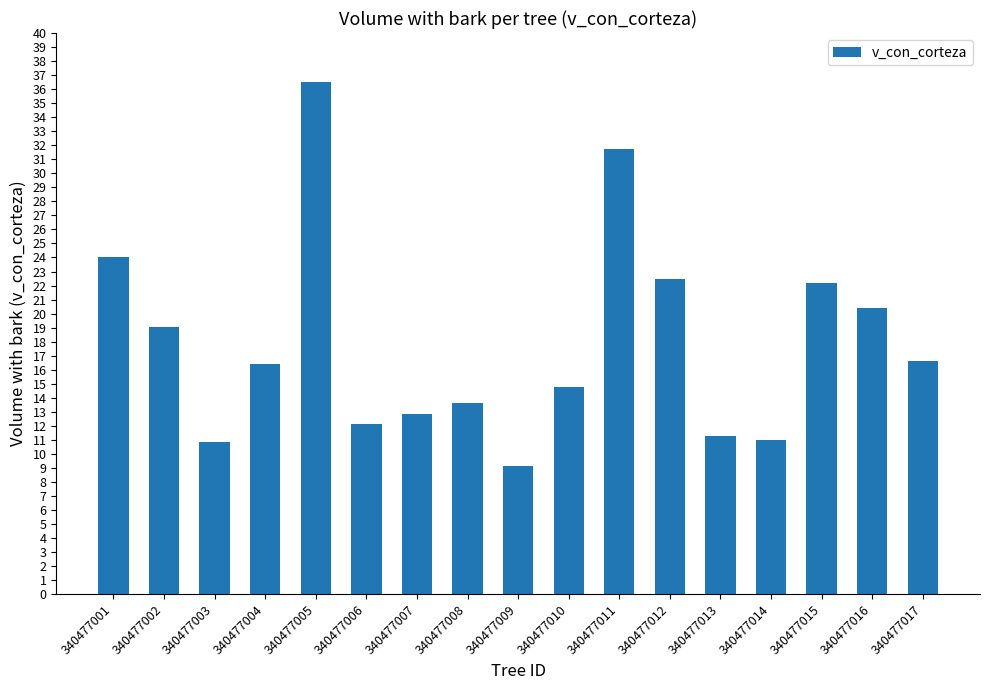

What is the change in value from 340477012 to 340477014?

-11.5